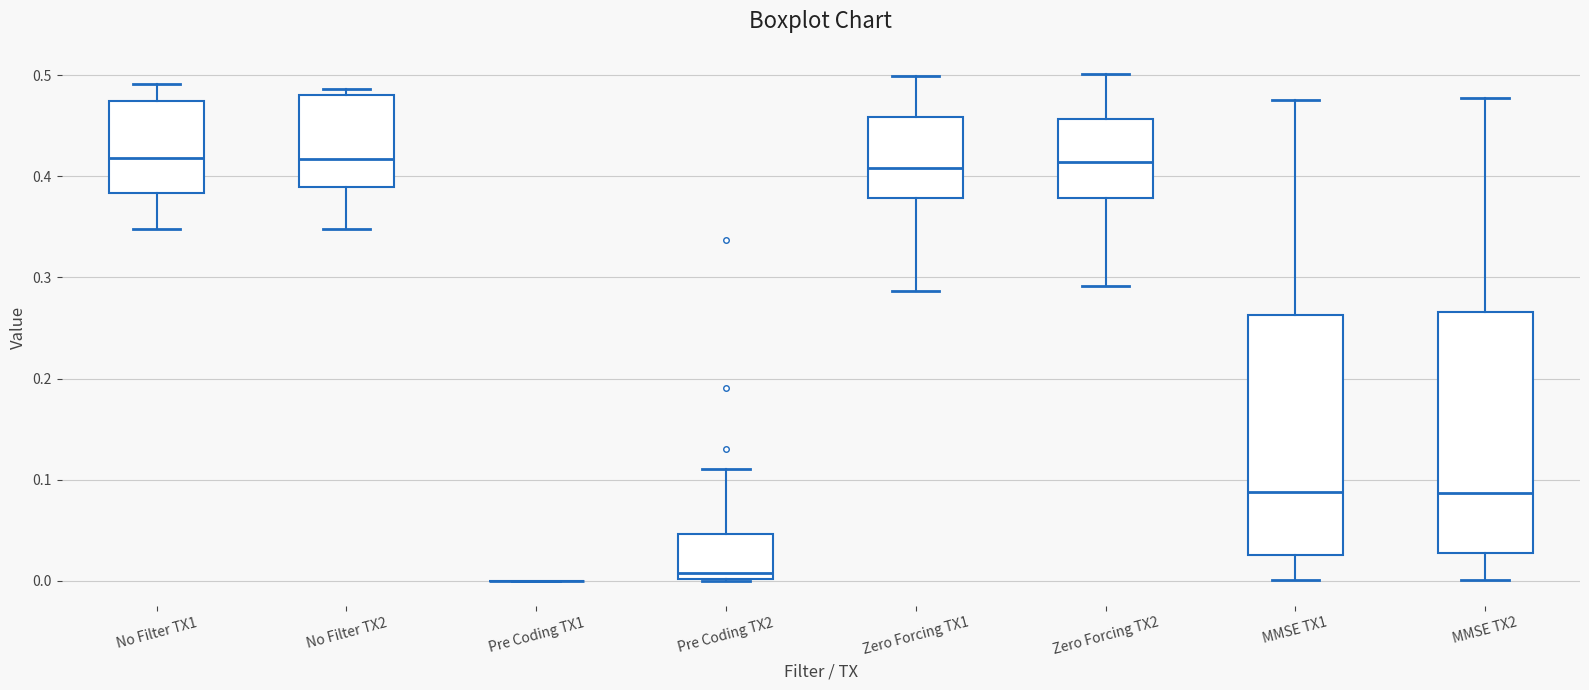

Where does the upper whisker of the box for Pre Coding TX2 end on the y-axis? The values are not printed on the chart, so give them approximately, as read against the axis.

0.11